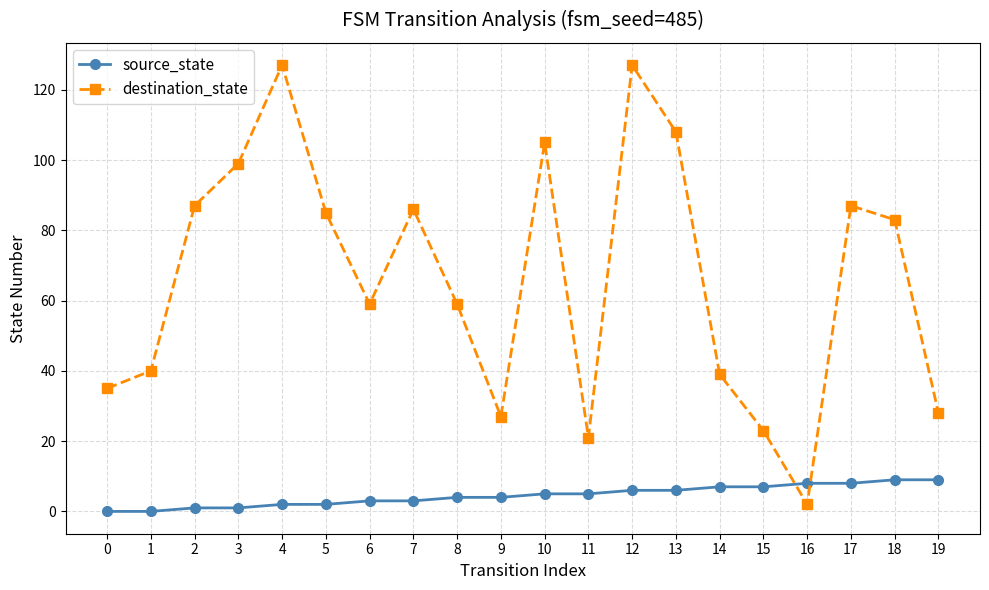

Rank the series at 0 from highest to lowest value.

destination_state, source_state